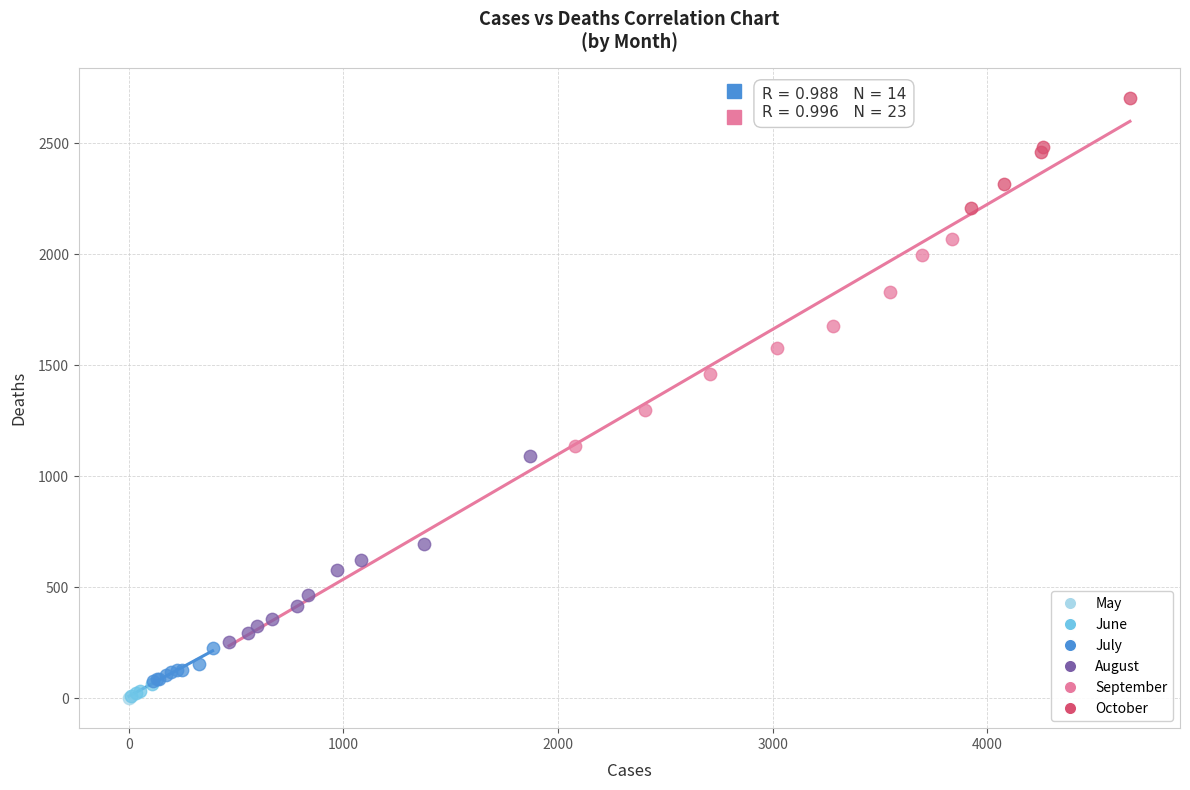

Which series reaches the maximum Y coordinate?

October